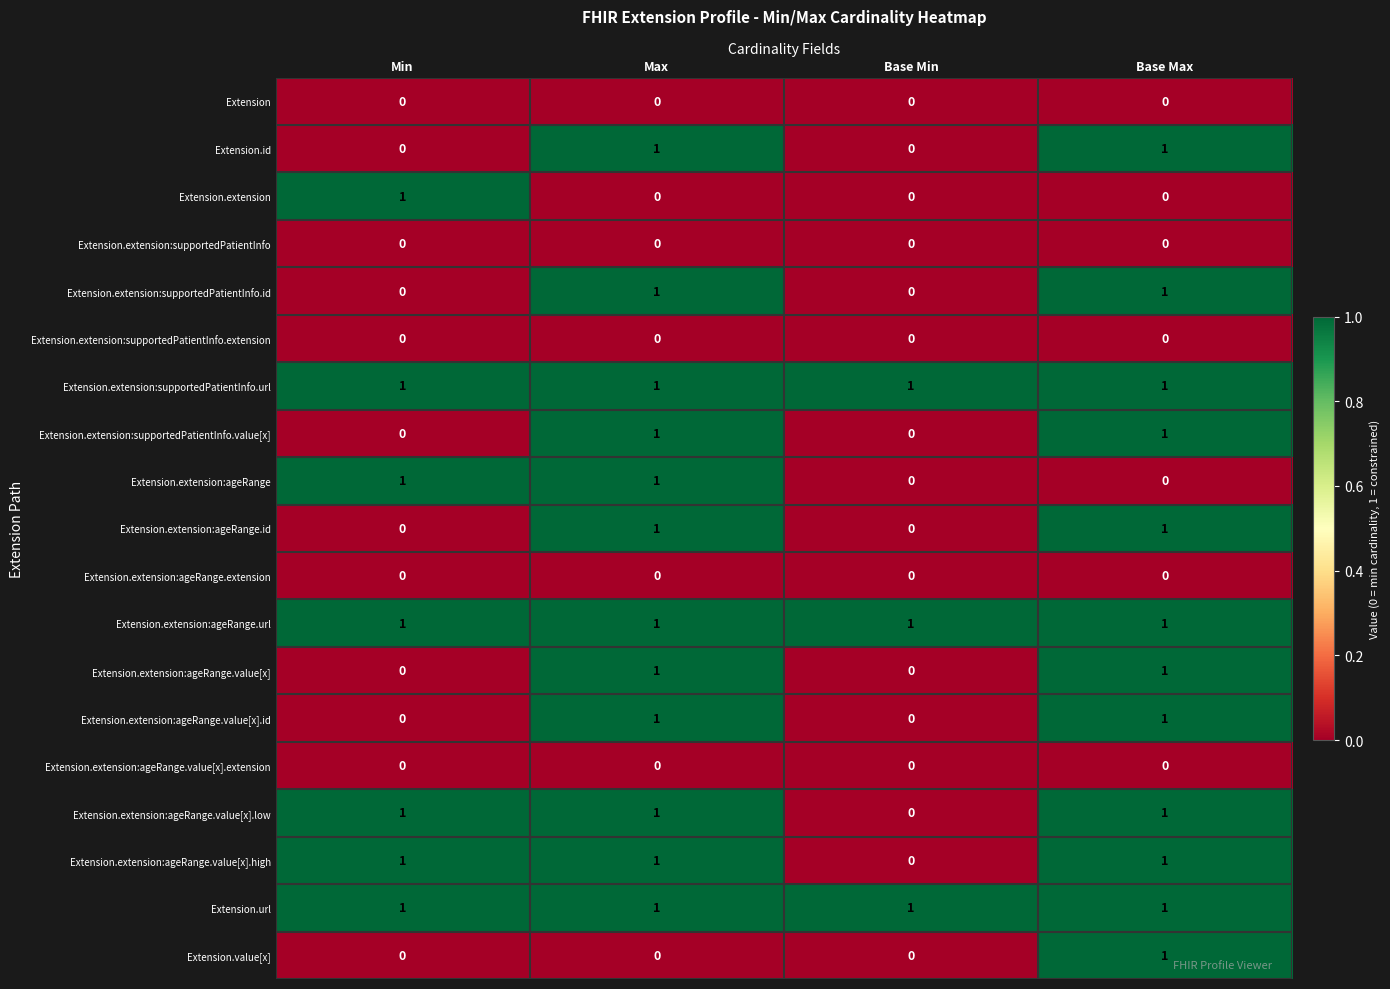

Is it true that Extension.value[x] equals 0 at Min?

True